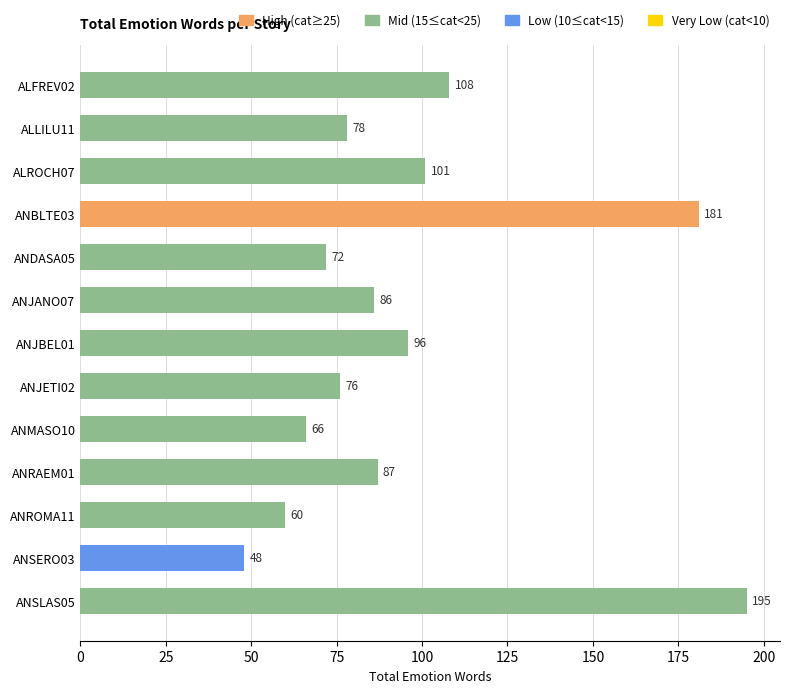

Rank the categories by value from lowest to highest.

ANSERO03, ANROMA11, ANMASO10, ANDASA05, ANJETI02, ALLILU11, ANJANO07, ANRAEM01, ANJBEL01, ALROCH07, ALFREV02, ANBLTE03, ANSLAS05